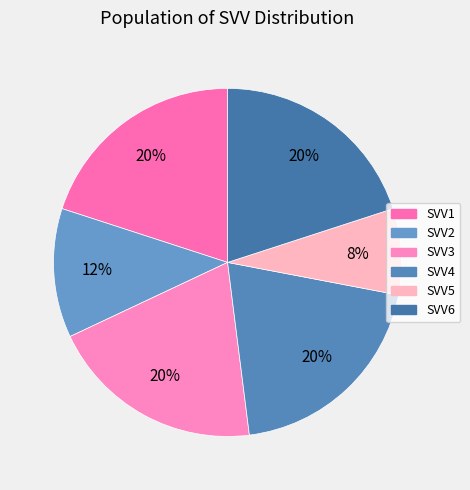

True or false: SVV5 accounts for 8% of the total.

True